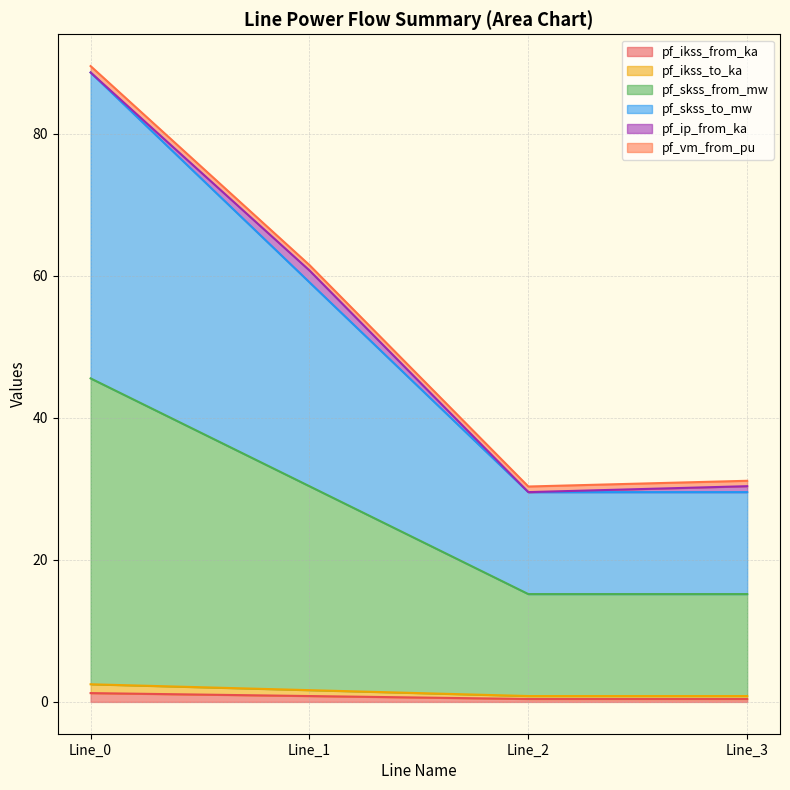

True or false: pf_ikss_to_ka and pf_skss_to_mw cross at least once.

False